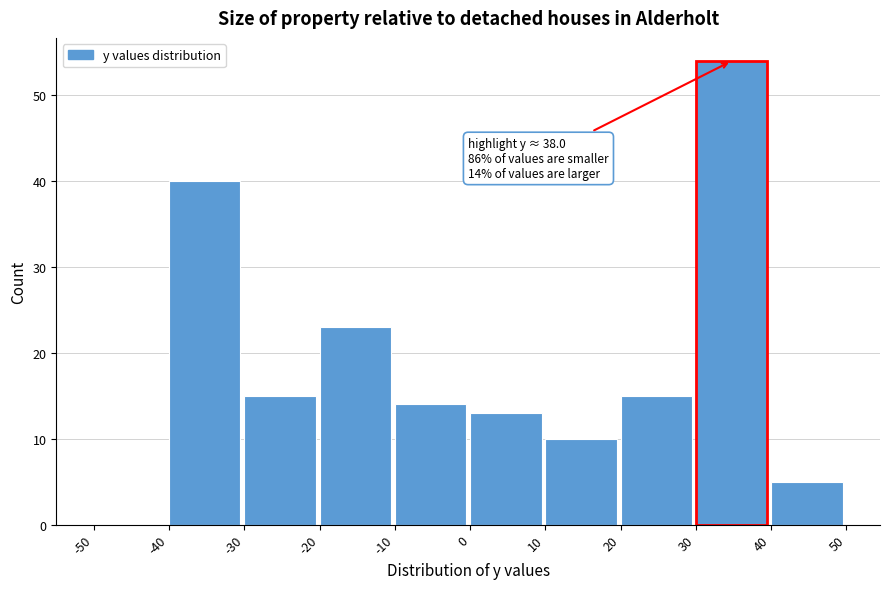

Which range on the x-axis has the tallest bar?

30 to 40